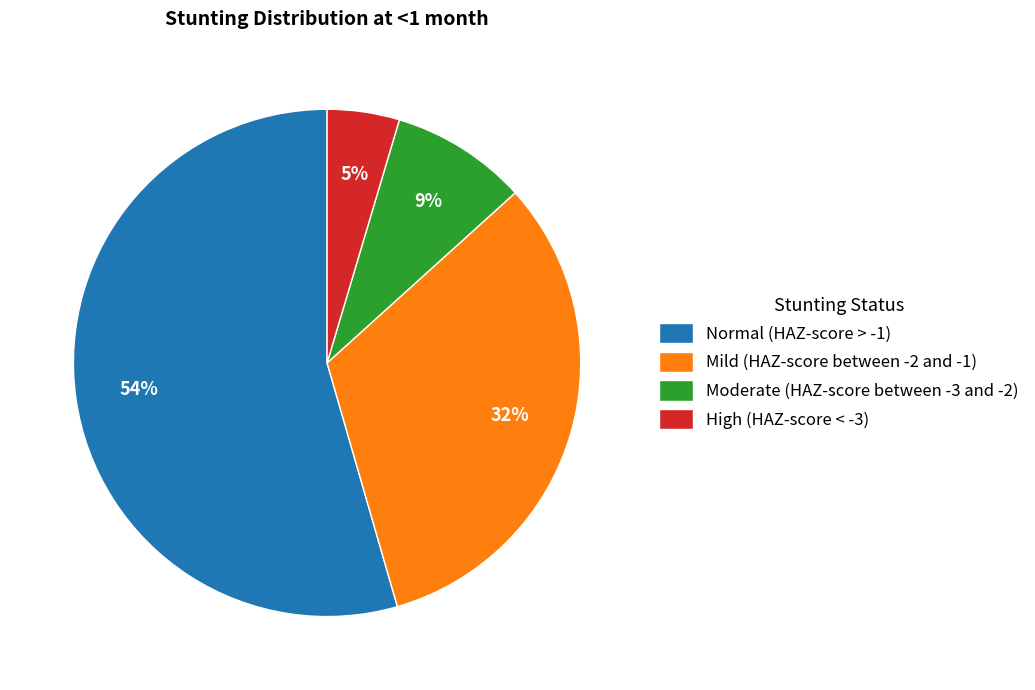

Do Moderate (HAZ-score between -3 and -2) and High (HAZ-score < -3) together represent more than half of the pie?

No